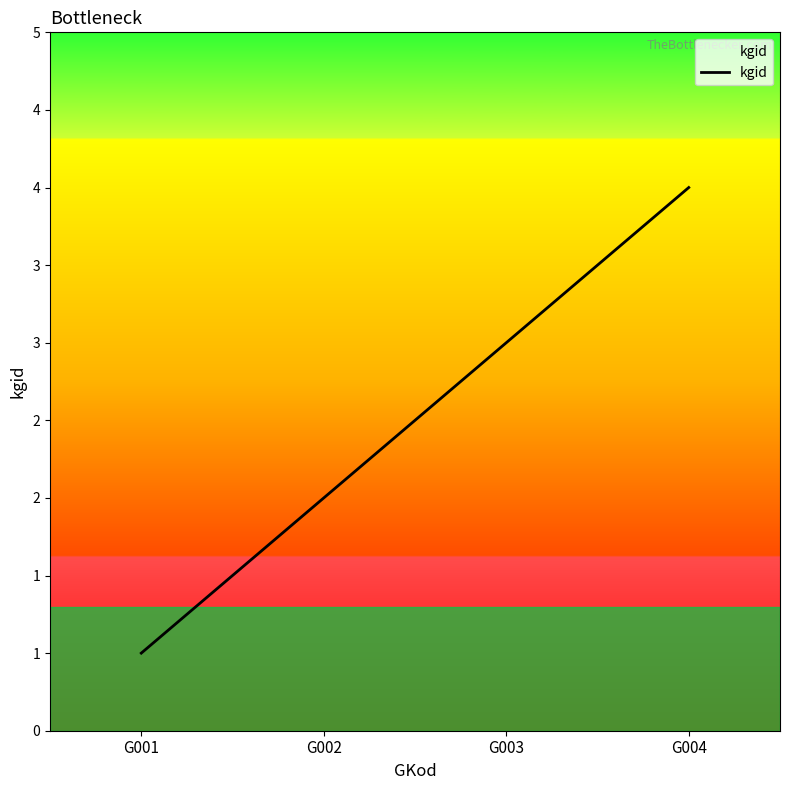

Is this an area chart (filled region under the line)?

Yes